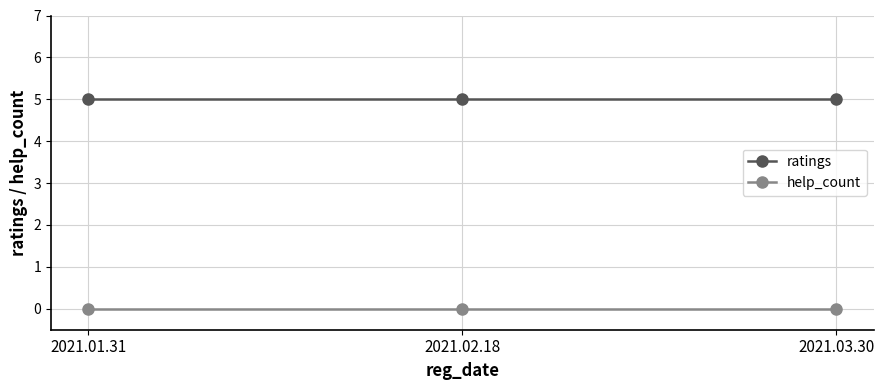

What value does the ratings series have at 2021.02.18?

5